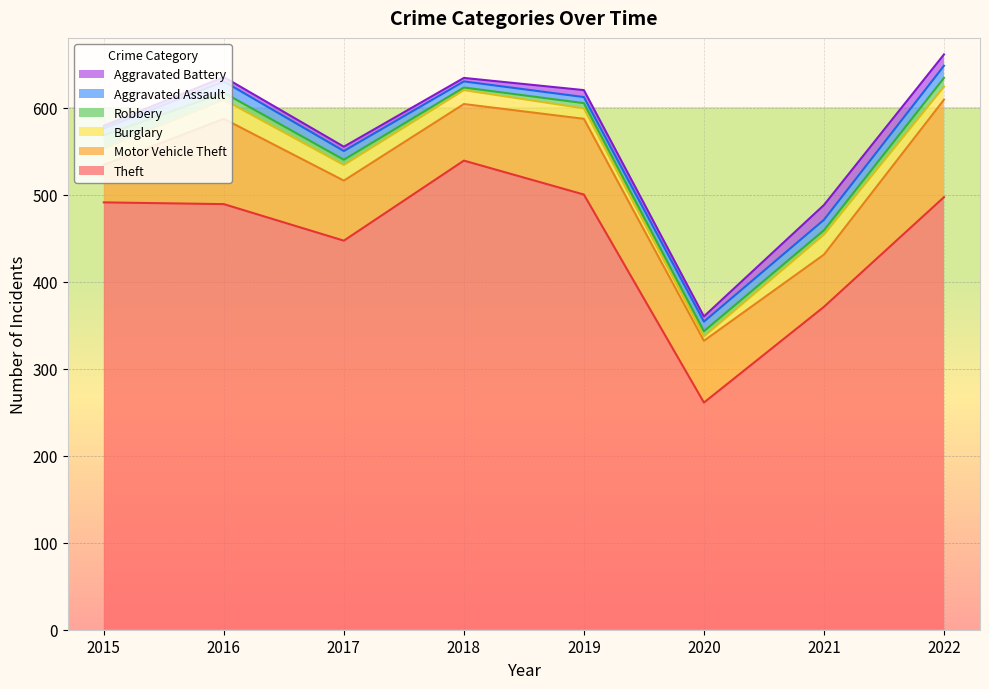

Does the chart display data point markers on the line(s)?

No